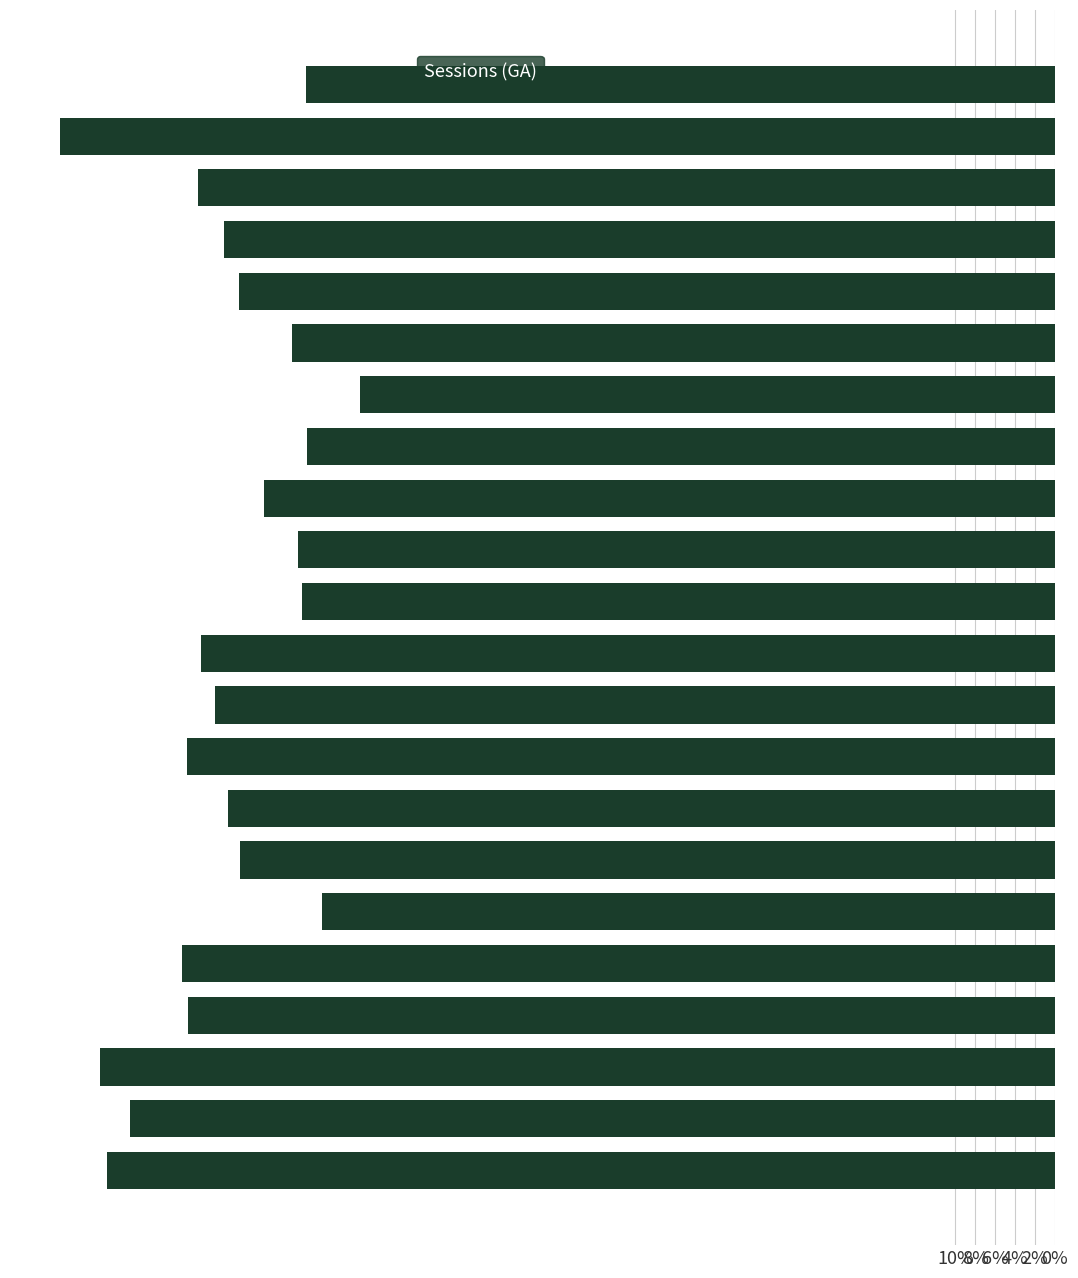

What is the greatest value displayed?

-0.7